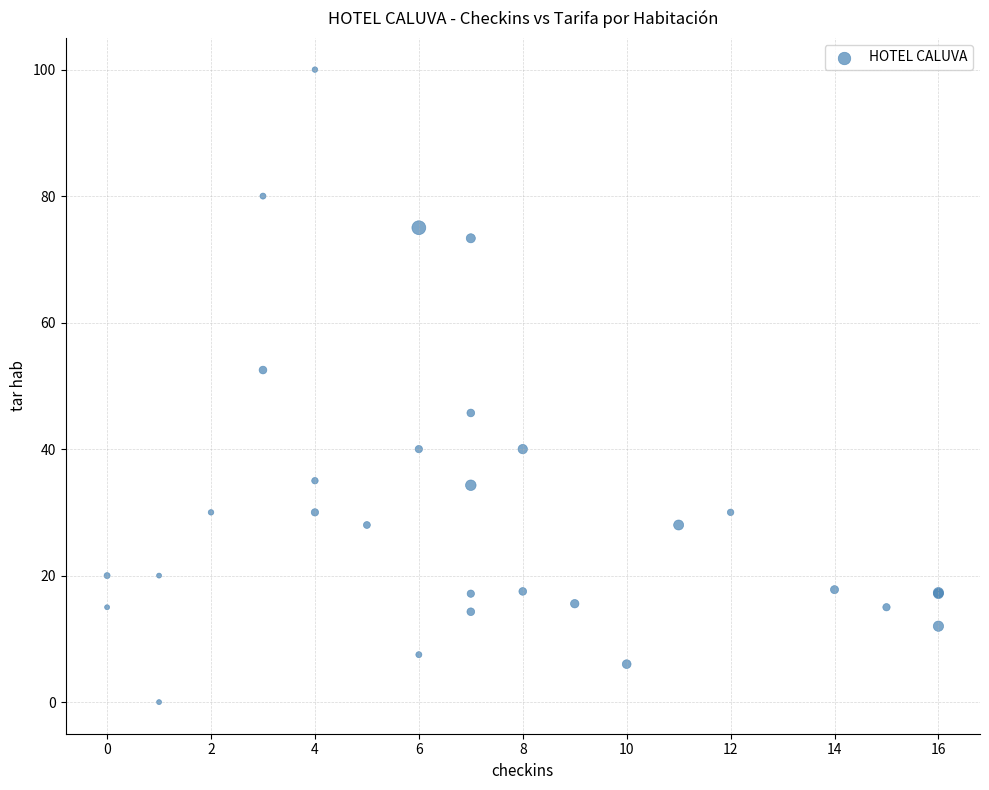

What Y value in the scatter plot is closest to 50?

52.5